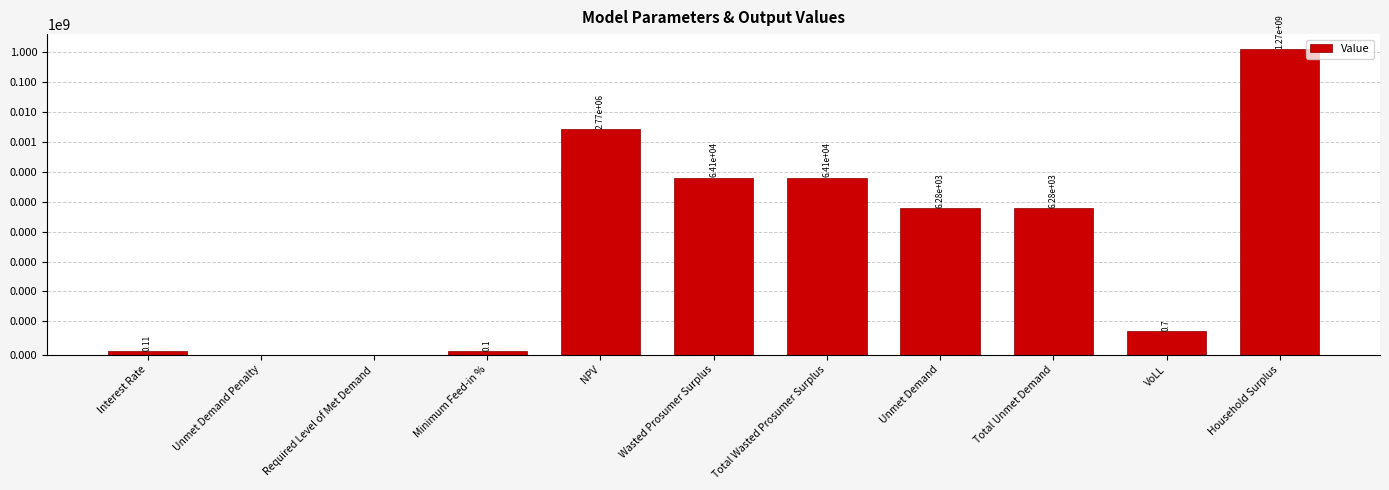

List the labels in order of value, largest first.

Household Surplus, NPV, Wasted Prosumer Surplus, Total Wasted Prosumer Surplus, Unmet Demand, Total Unmet Demand, VoLL, Interest Rate, Minimum Feed-in %, Unmet Demand Penalty, Required Level of Met Demand